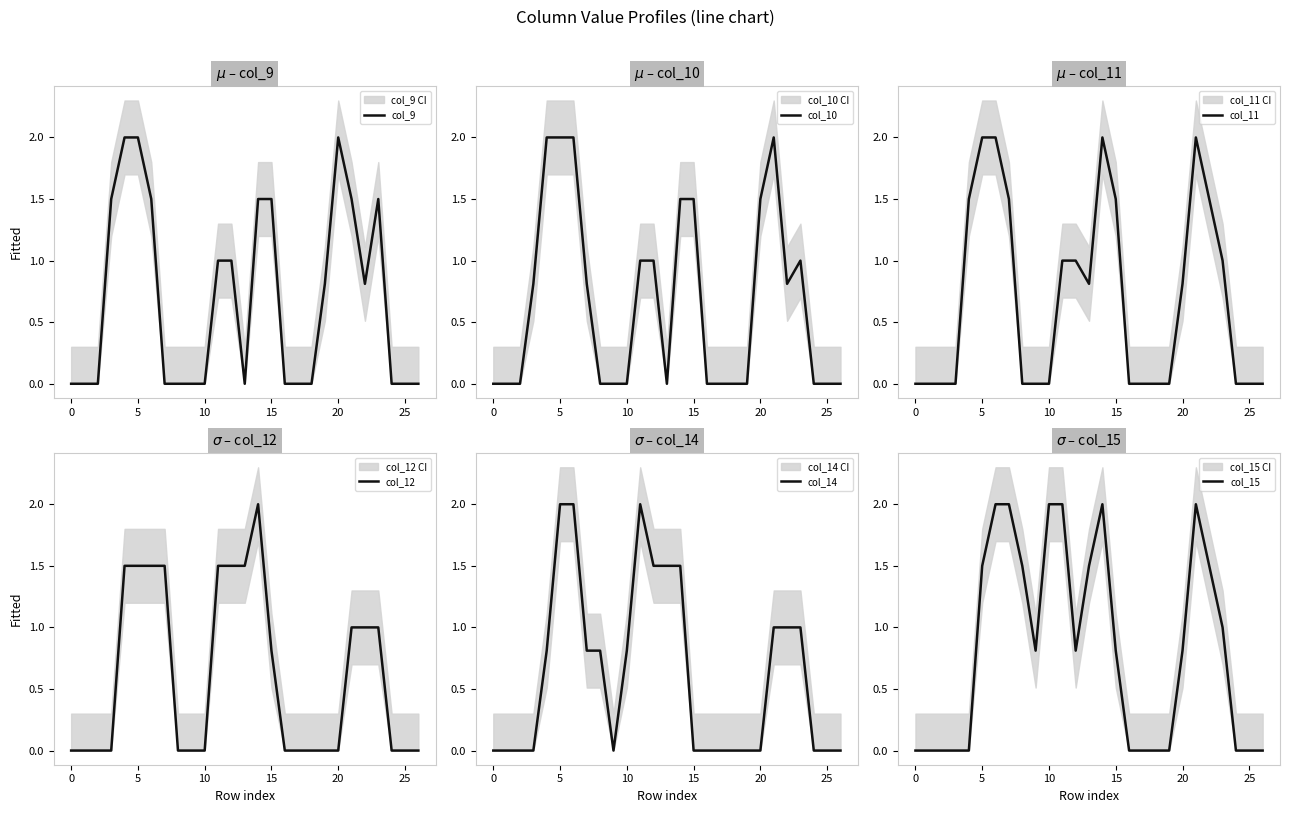

Count the number of categories in the chart.

27